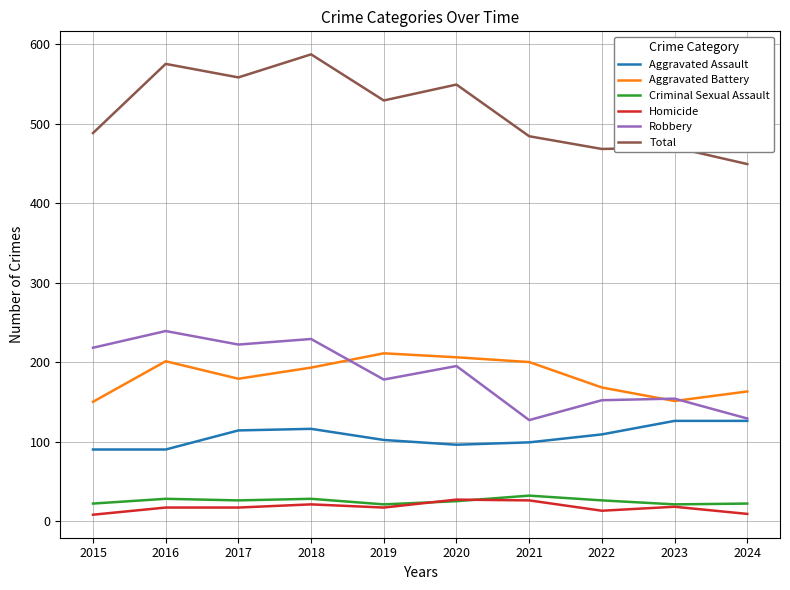

The value of Total at 2022 is 776. True or false?

False